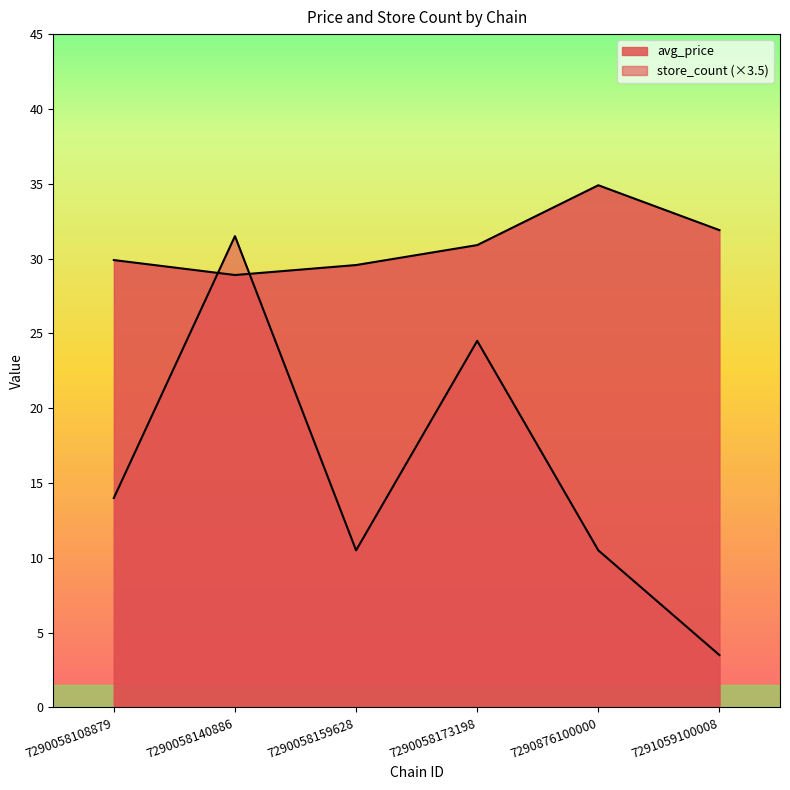

True or false: avg_price has a value of 14.4 at 7291059100008.

False